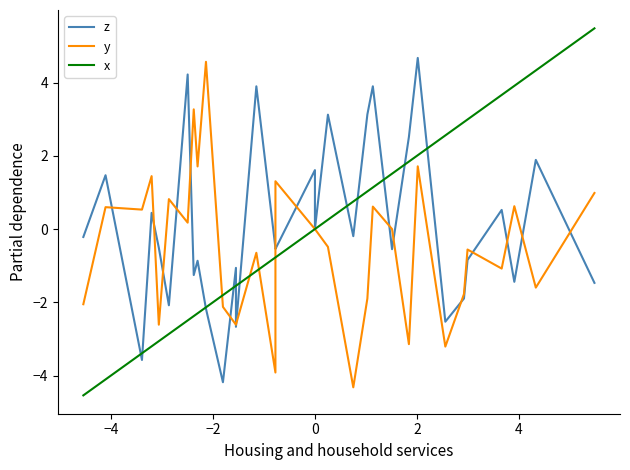

Rank the series by their average value, from lowest to highest.

y, x, z